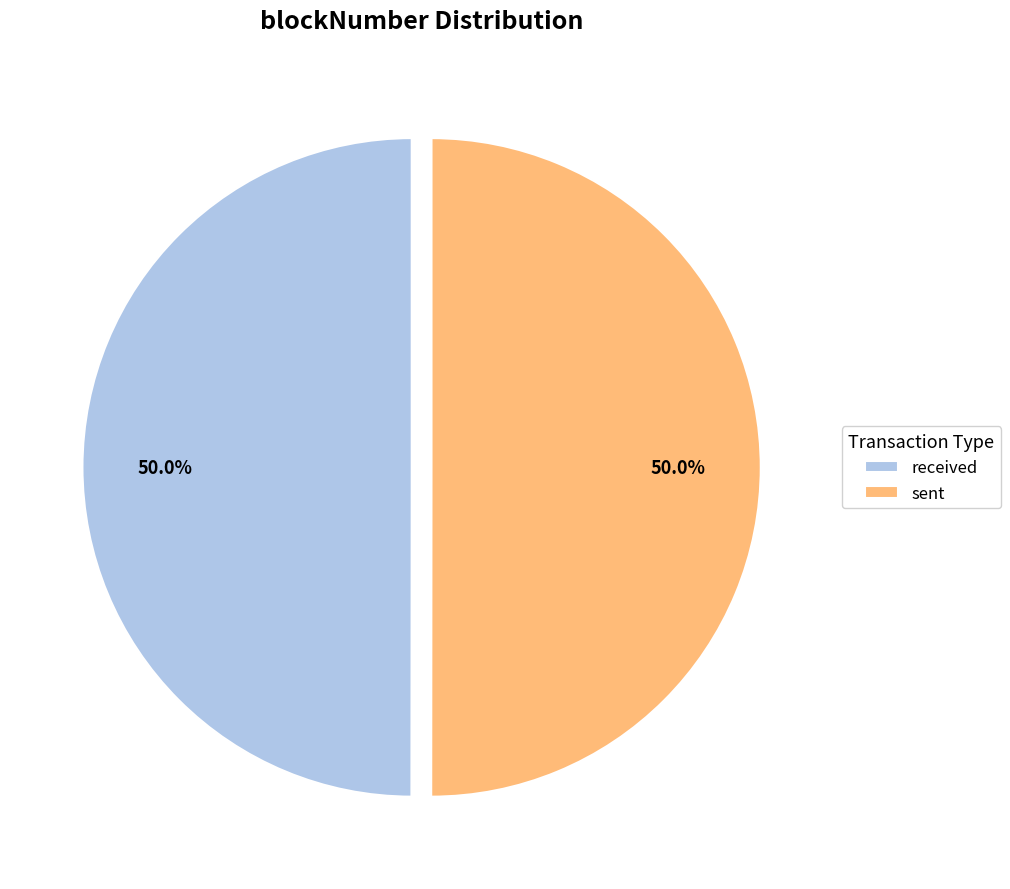

Is the sum of received and sent greater than half?

Yes